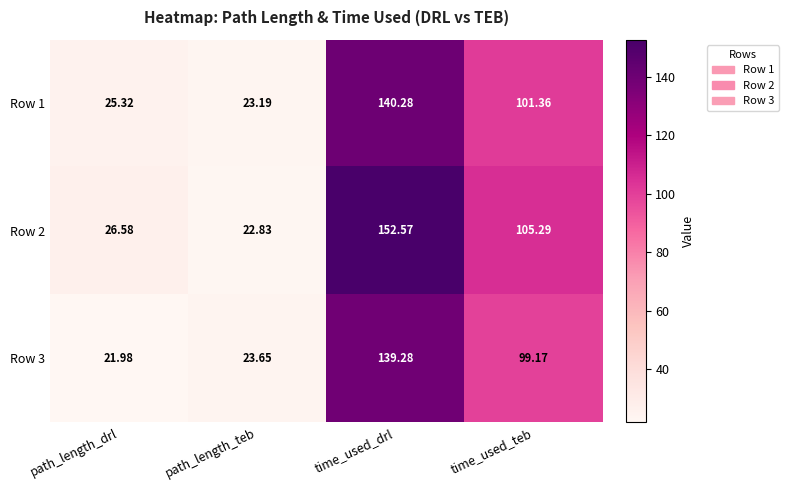

Rank the series by their maximum value, from highest to lowest.

Row 2, Row 1, Row 3